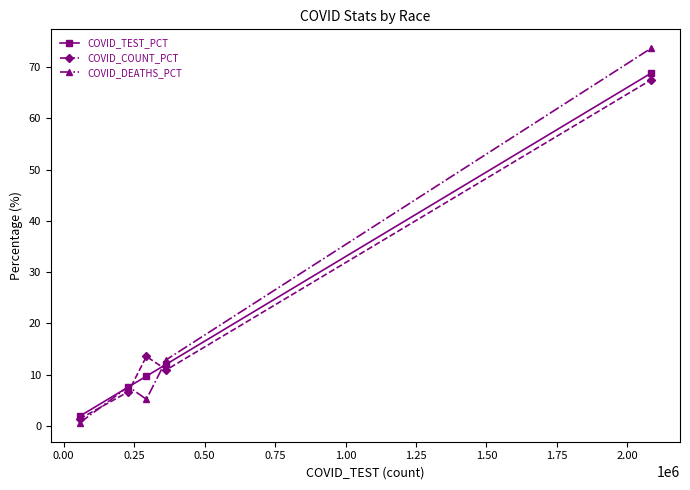

What is the value of the COVID_TEST_PCT point at the 1st from the left?

1.9